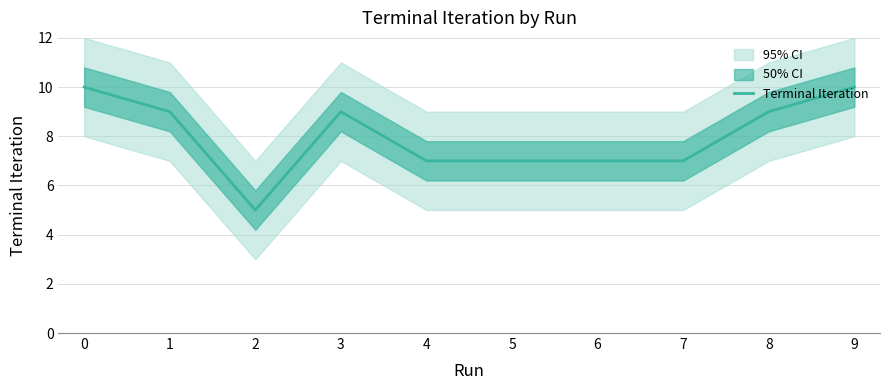

Read the value at 2.

5